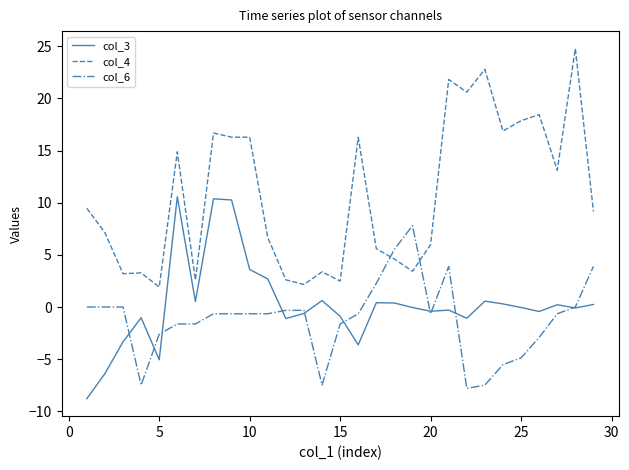

True or false: col_4 and col_3 intersect in this chart.

False